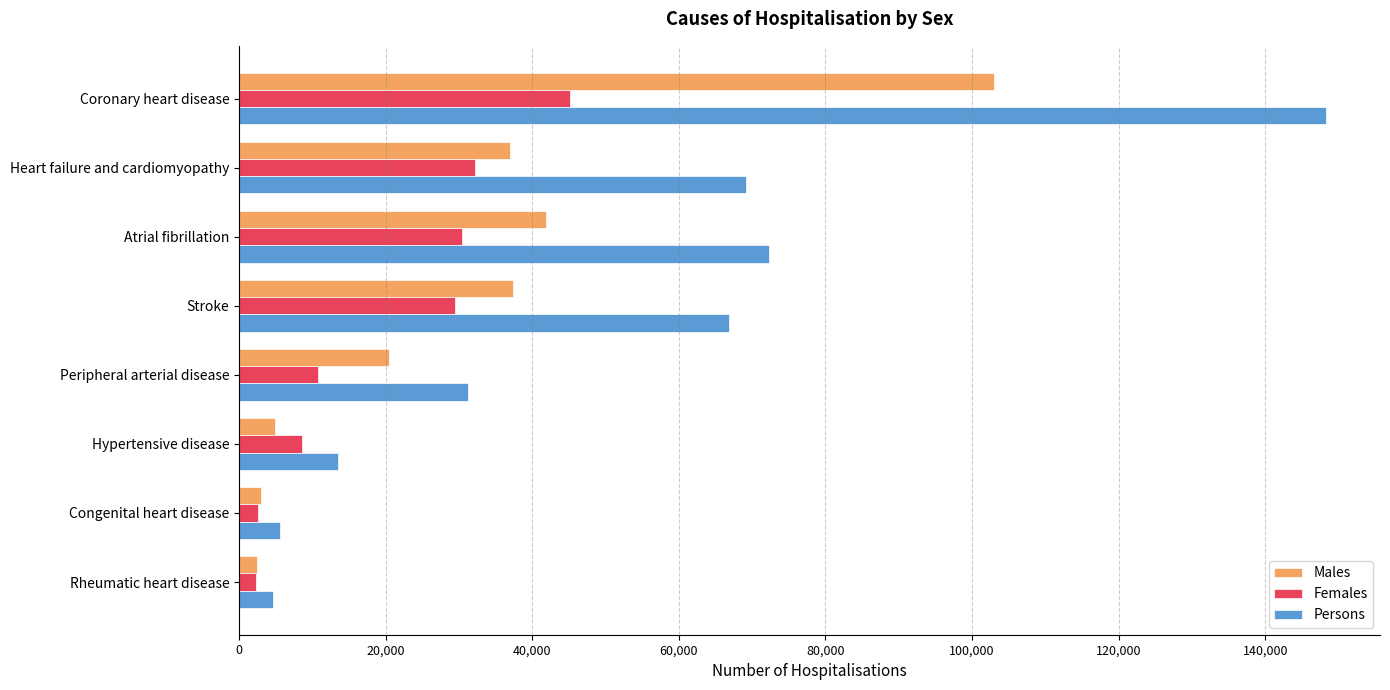

How many series are shown in this chart?

3